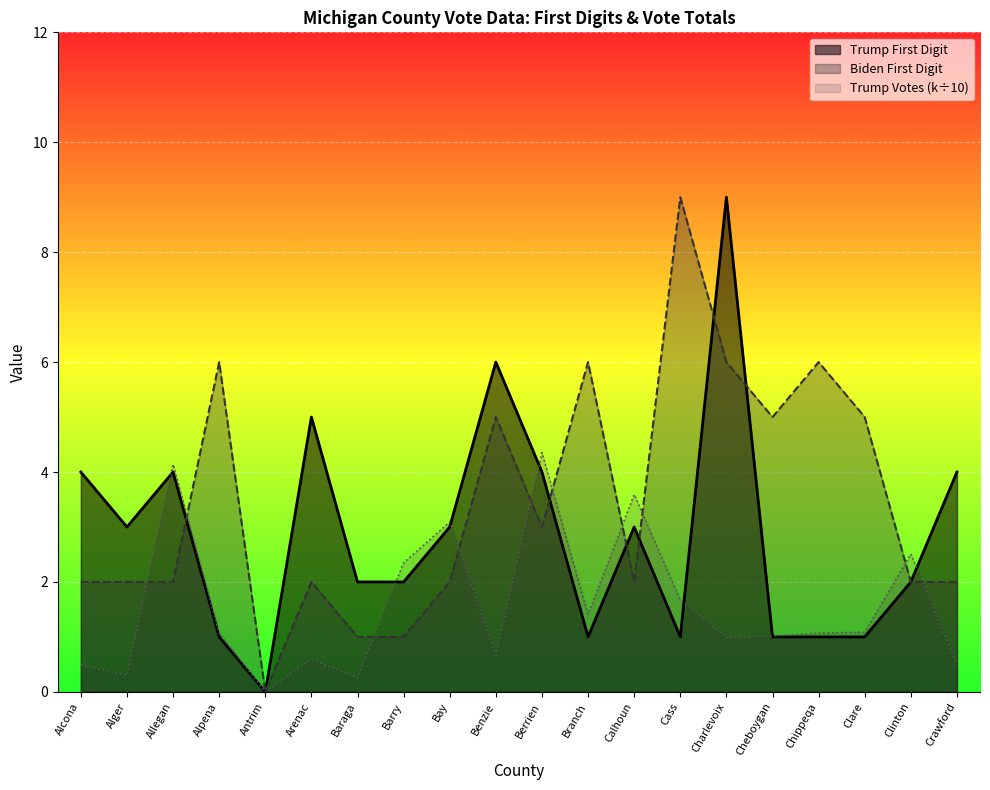

What is the spread (max minus min) of values at Clinton?

0.5